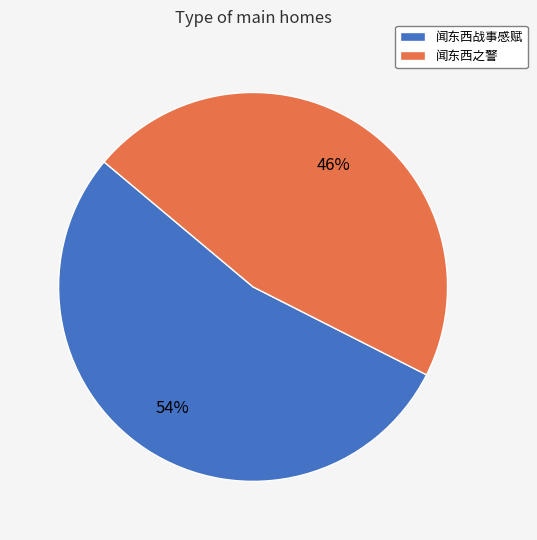

Is the sum of 闻东西之警 and 闻东西战事感赋 greater than half?

Yes